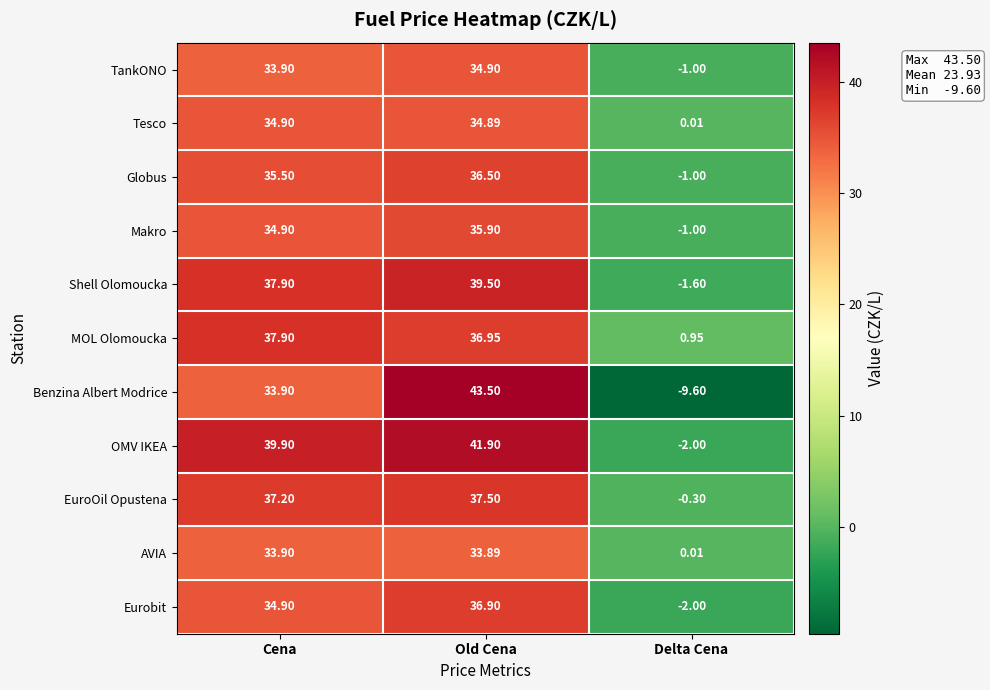

How many values in the Tesco series are below 34?

1